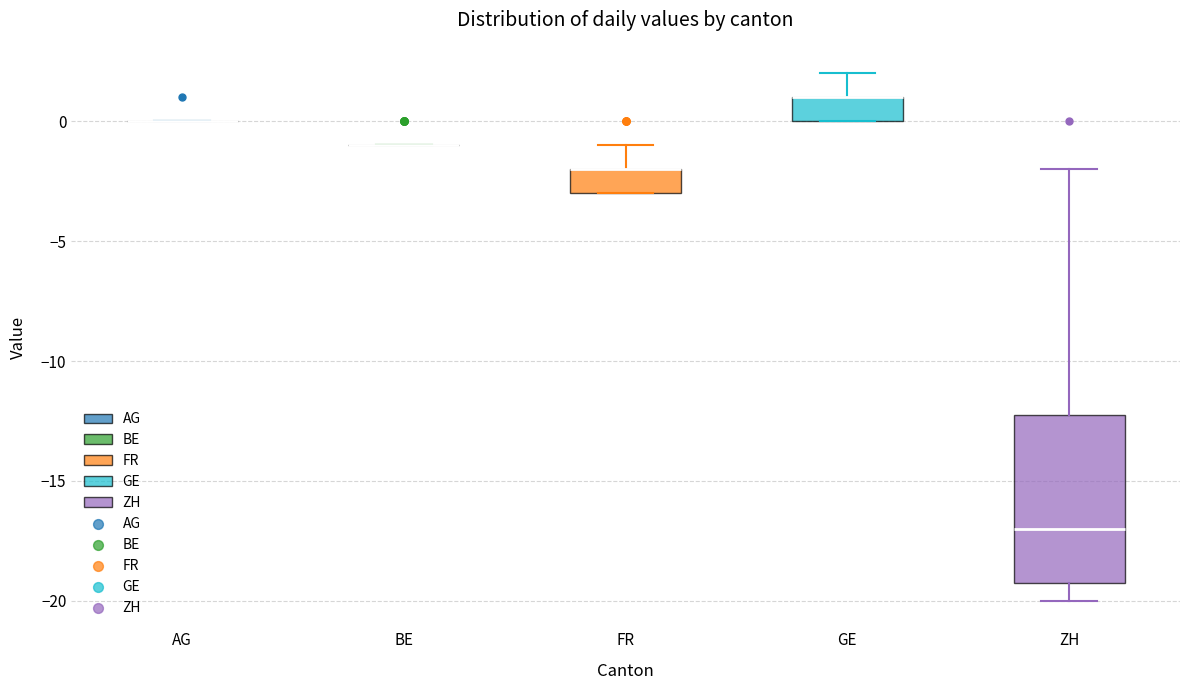

Which box is the tallest, from its lower edge to its upper edge?

ZH